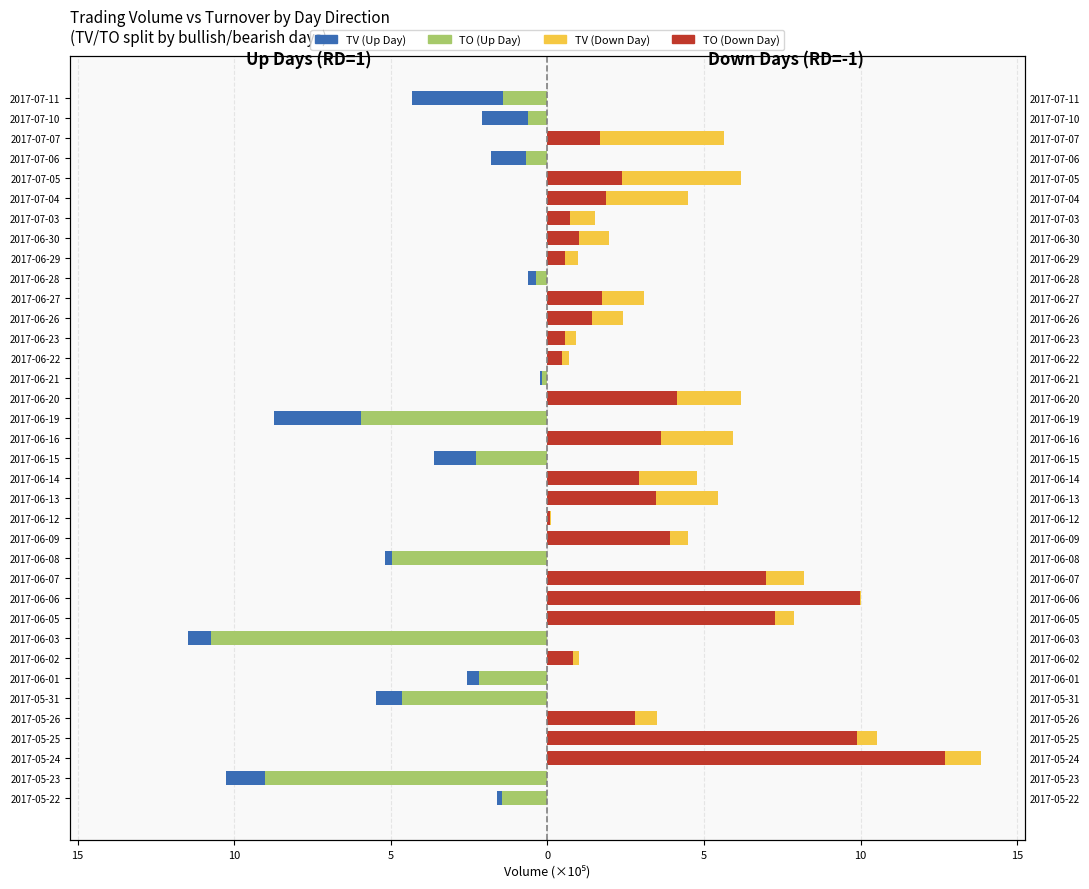

What is the greatest value displayed?

13.8